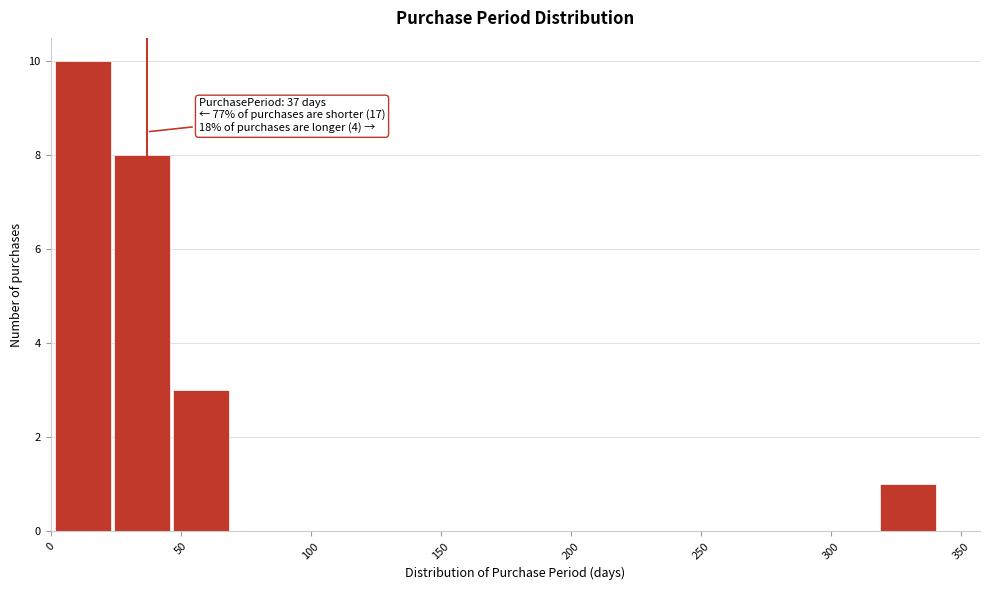

Which range on the x-axis has the tallest bar?

0 to 25